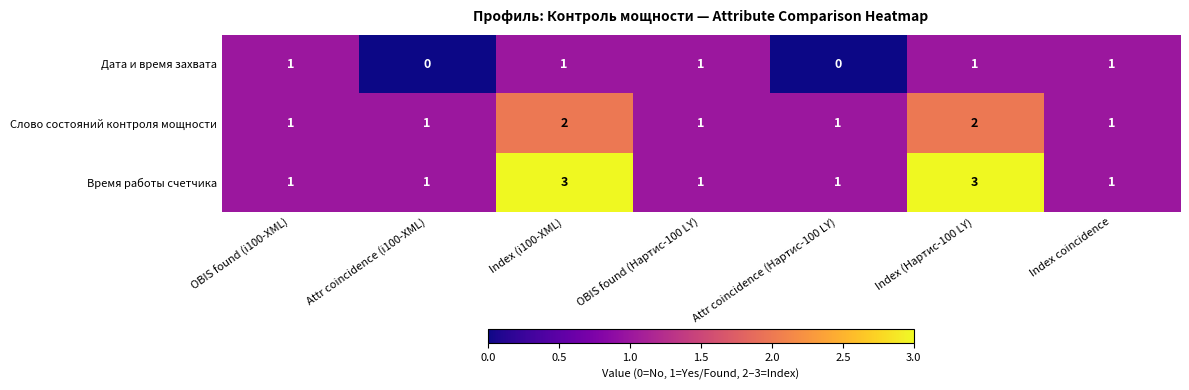

Reading left to right, list all the values displayed in this chart.

Дата и время захвата: OBIS found (i100-XML)=1	Attr coincidence (i100-XML)=0	Index (i100-XML)=1	OBIS found (Нартис-100 LY)=1	Attr coincidence (Нартис-100 LY)=0	Index (Нартис-100 LY)=1	Index coincidence=1
Слово состояний контроля мощности: OBIS found (i100-XML)=1	Attr coincidence (i100-XML)=1	Index (i100-XML)=2	OBIS found (Нартис-100 LY)=1	Attr coincidence (Нартис-100 LY)=1	Index (Нартис-100 LY)=2	Index coincidence=1
Время работы счетчика: OBIS found (i100-XML)=1	Attr coincidence (i100-XML)=1	Index (i100-XML)=3	OBIS found (Нартис-100 LY)=1	Attr coincidence (Нартис-100 LY)=1	Index (Нартис-100 LY)=3	Index coincidence=1